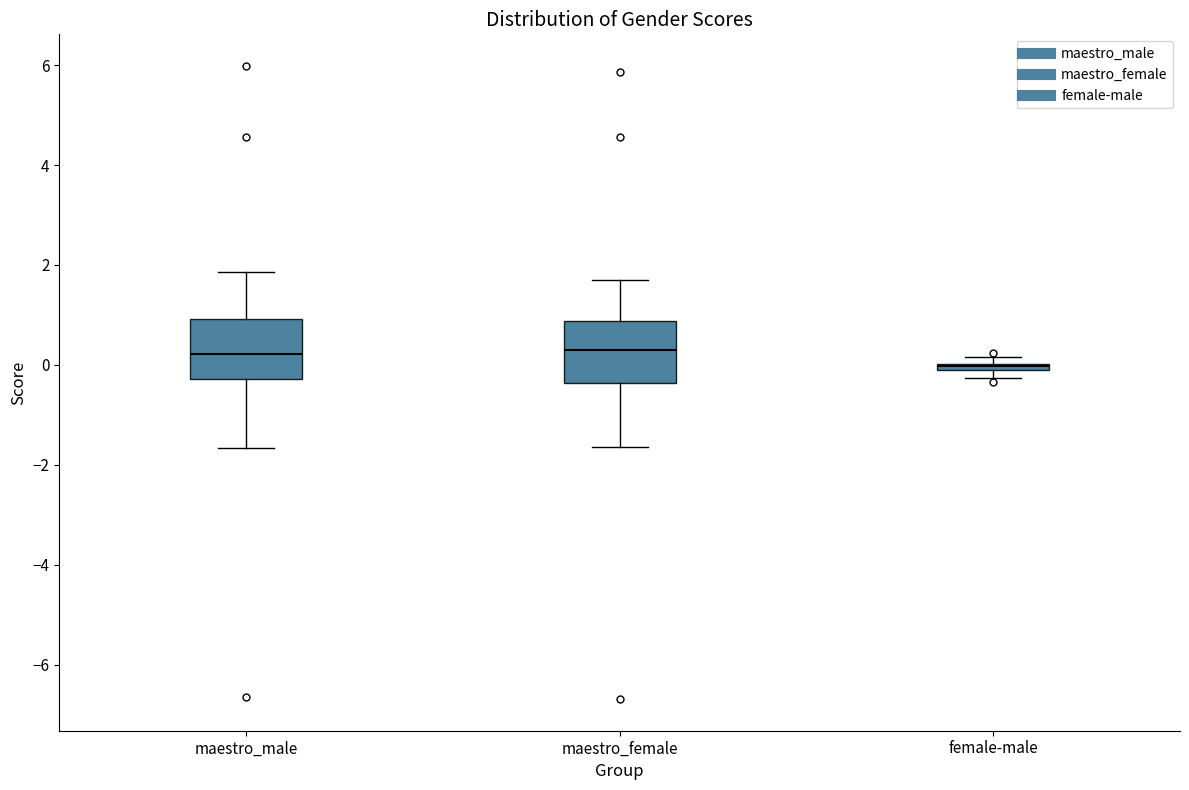

Where does the upper whisker of the box for maestro_male end on the y-axis? The values are not printed on the chart, so give them approximately, as read against the axis.

1.8